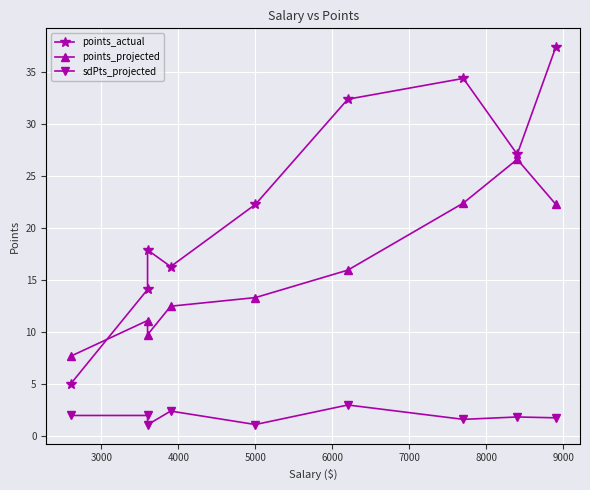

Is the value of points_projected at 2000 greater than the value of sdPts_projected at 9000?

Yes